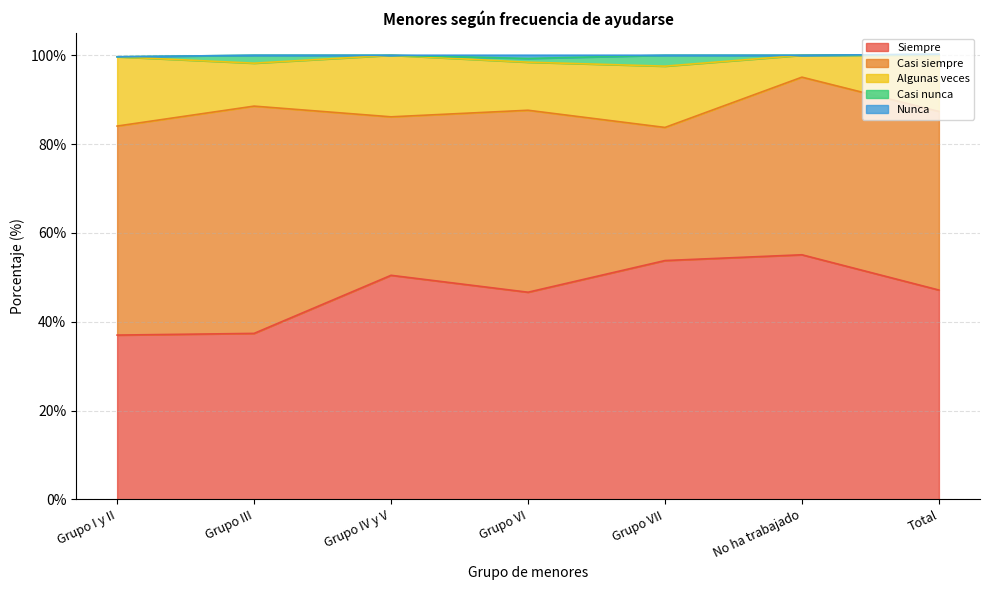

Where is Casi nunca nearest to the value 1?

Grupo VI